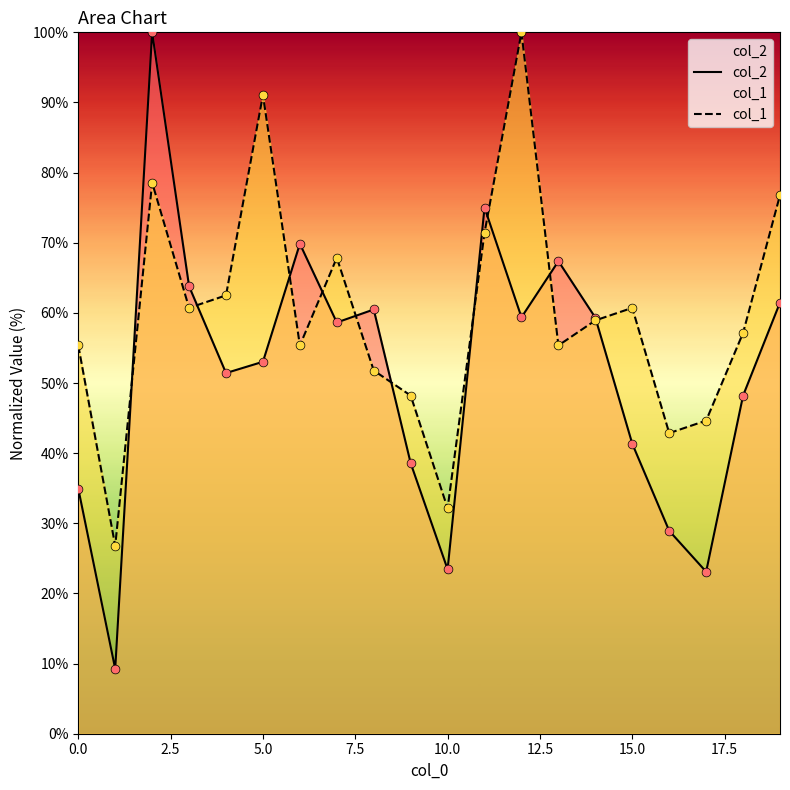

Which series contains the highest Y value?

col_2